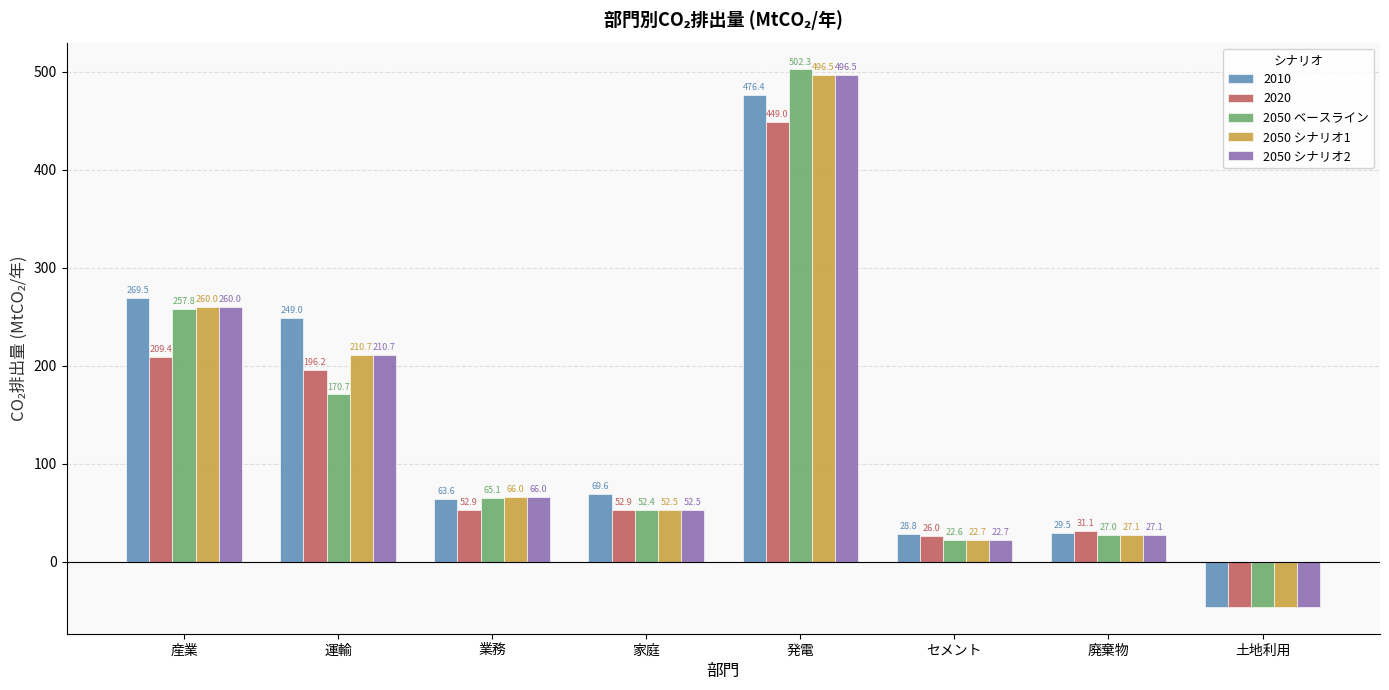

Reading right to left, list all the values displayed in this chart.

2010: -46.0	29.5	28.8	476.4	69.6	63.6	249.0	269.5
2020: -46.0	31.1	26.0	449.0	52.9	52.9	196.2	209.4
2050 ベースライン: -46.0	27.0	22.6	502.3	52.4	65.1	170.7	257.8
2050 シナリオ1: -46.0	27.1	22.7	496.5	52.5	66.0	210.7	260.0
2050 シナリオ2: -46.0	27.1	22.7	496.5	52.5	66.0	210.7	260.0